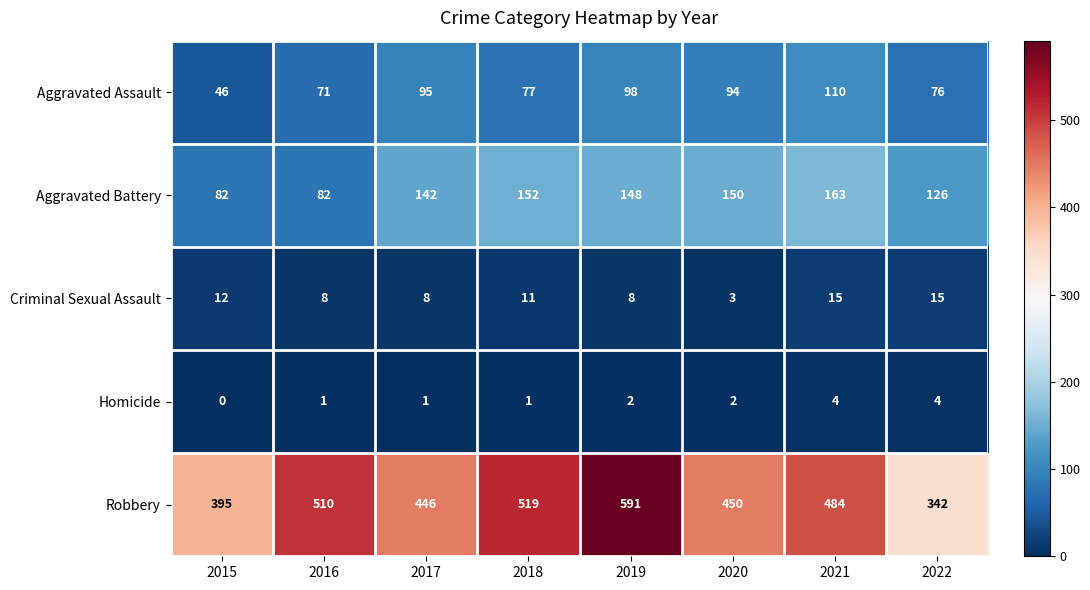

Which label corresponds to the smallest value in the chart?

2015